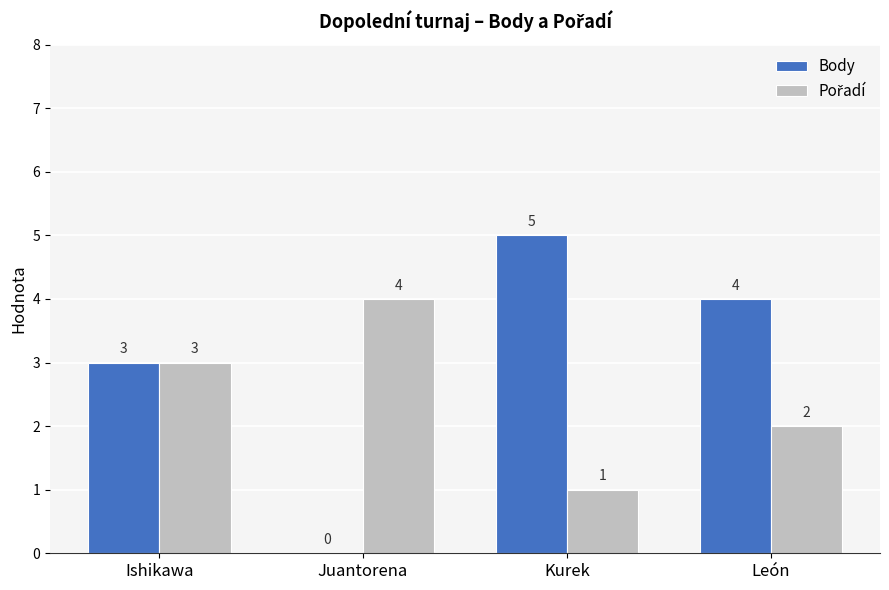

How many series are shown in this chart?

2